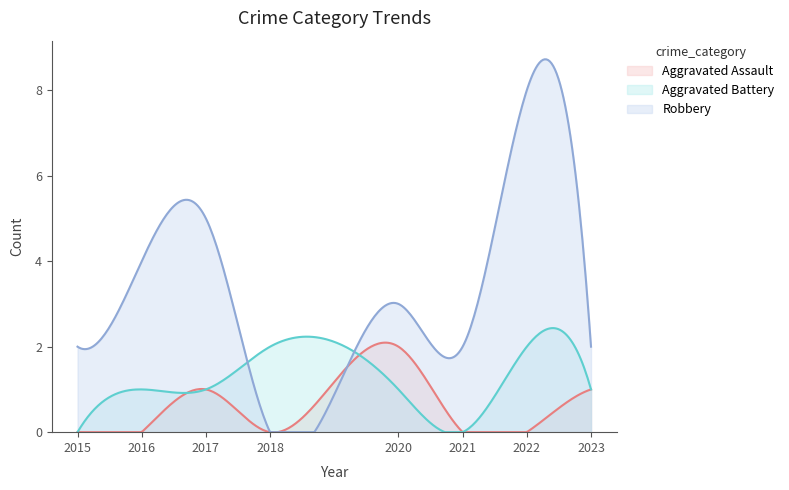

Reading left to right, transcribe all the data shown in this chart.

Aggravated Assault: 0	0	1	0	2	0	0	1
Aggravated Battery: 0	1	1	2	1	0	2	1
Robbery: 2	4	5	0	3	2	8	2